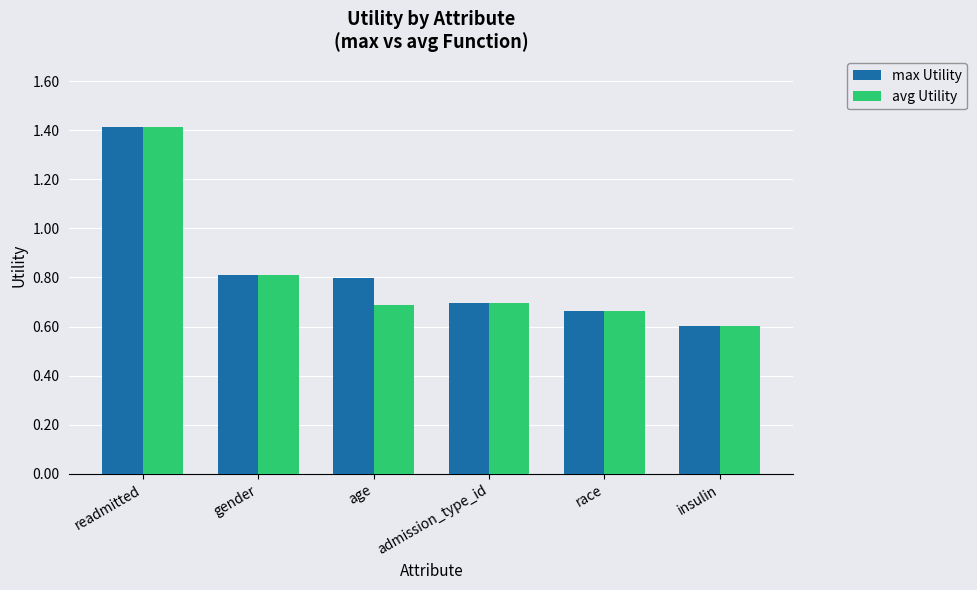

Rank the series at age from highest to lowest value.

max Utility, avg Utility